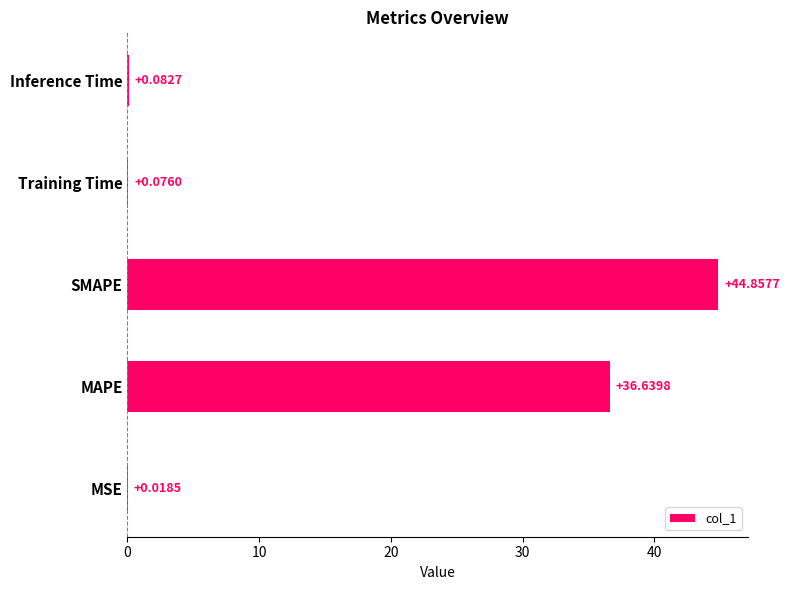

What is the sum of the values at MSE and MAPE?

36.7